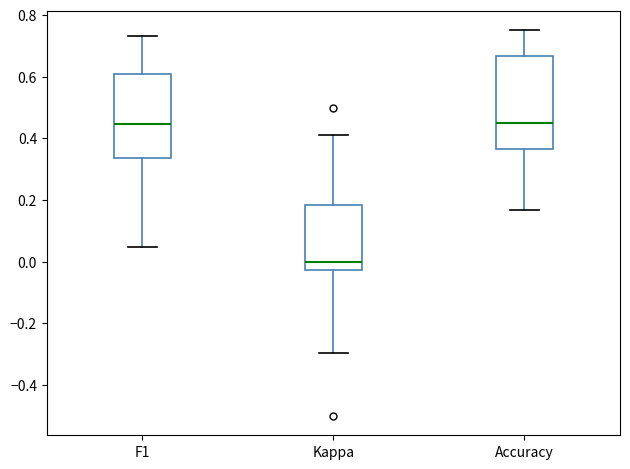

Which box is the tallest, from its lower edge to its upper edge?

Accuracy